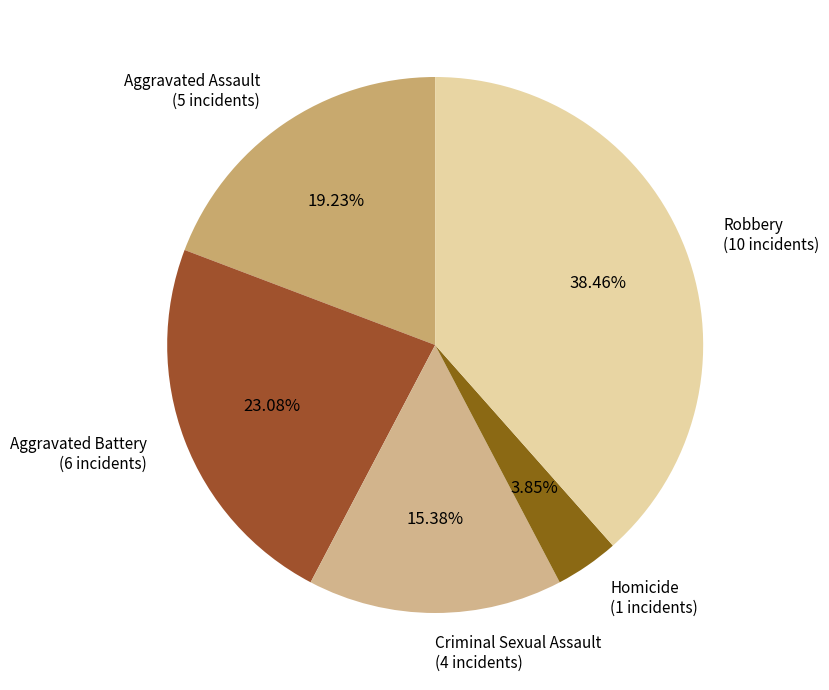

Is there any slice that represents more than half of the pie?

No